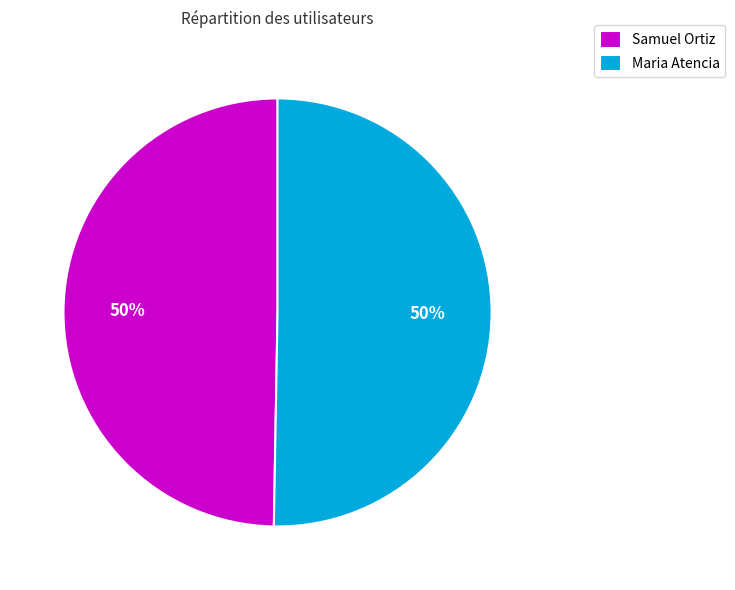

How many slices are in this pie chart?

2